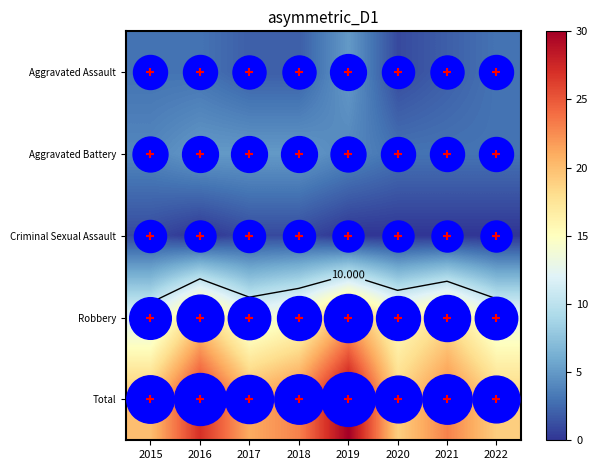

Between 2017 and 2016, which is larger?

2016